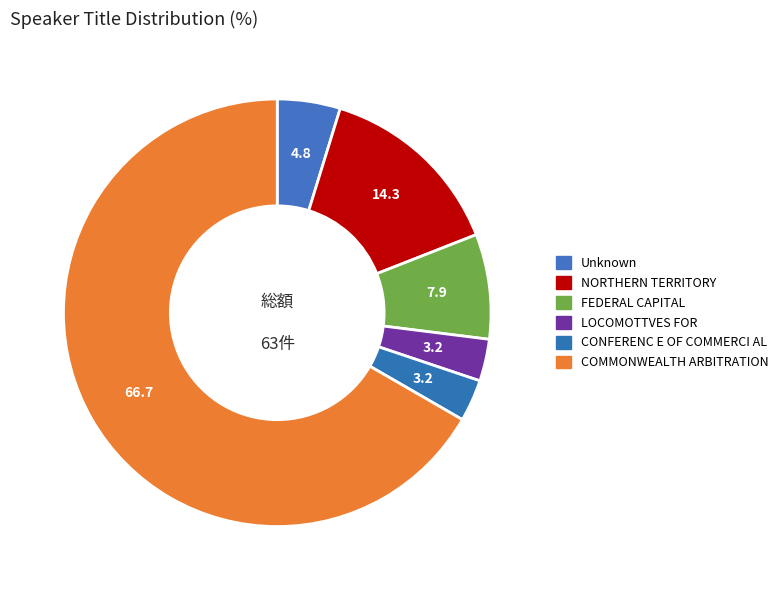

Combined, do NORTHERN TERRITORY and Unknown account for over 50%?

No